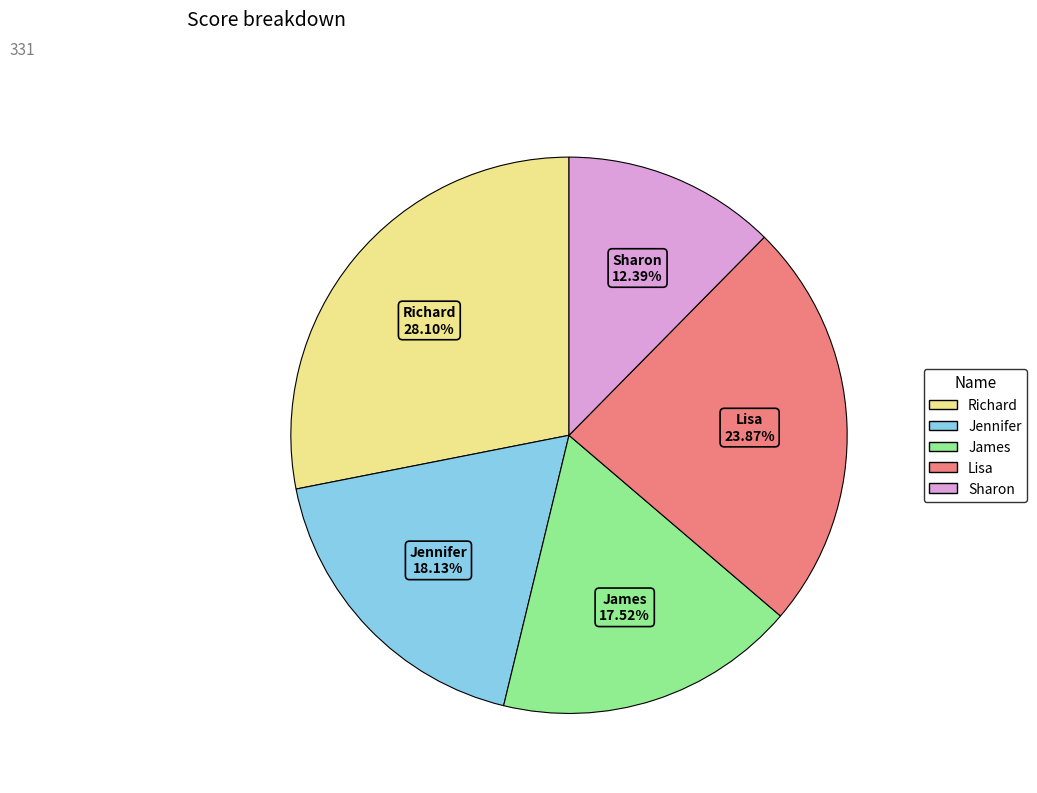

Rank the categories by value from highest to lowest.

Richard, Lisa, Jennifer, James, Sharon